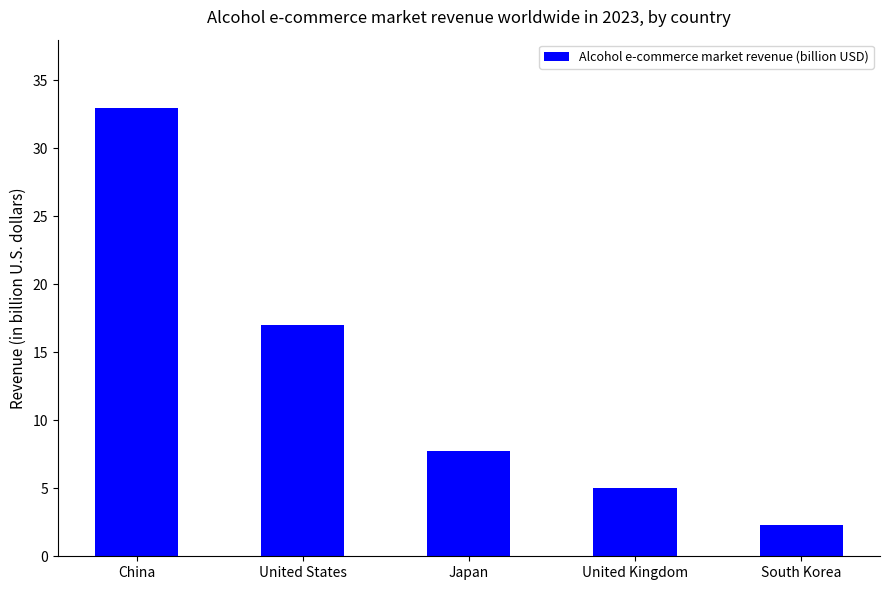

Count the number of data series in this chart.

1